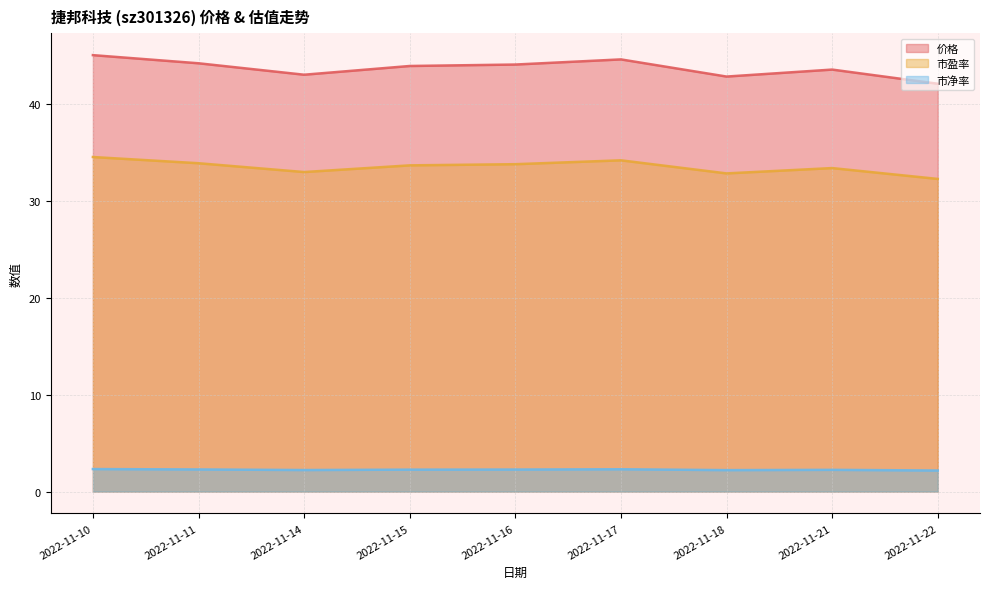

What is the difference between the second highest and minimum values in the 价格 series?

2.5